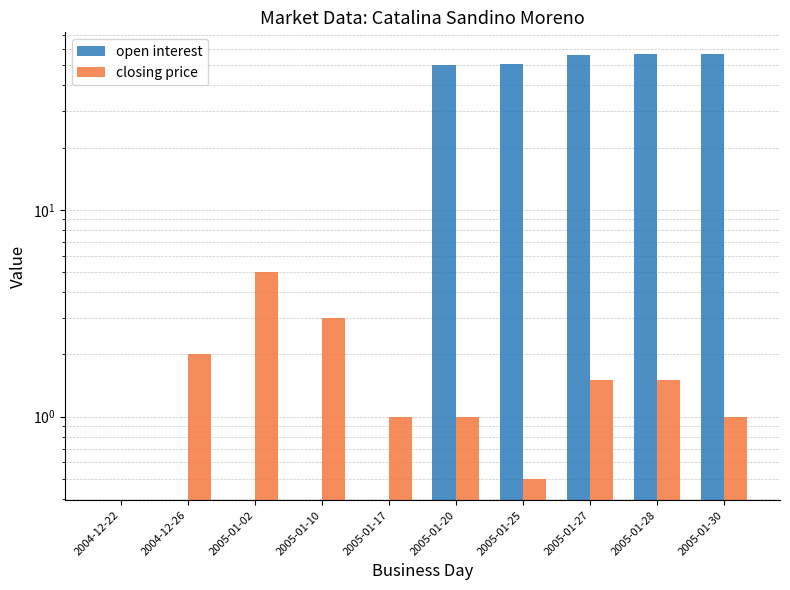

How many series are shown in this chart?

2